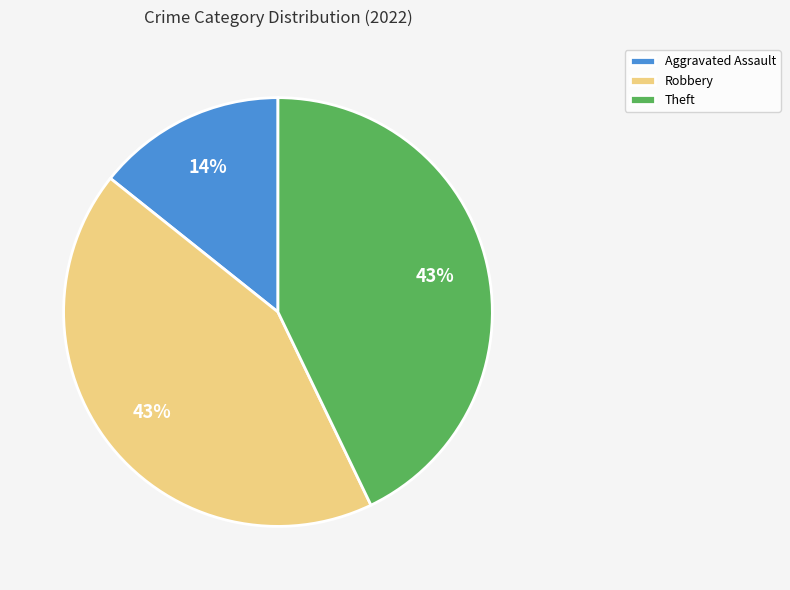

Combined, do Robbery and Aggravated Assault account for over 50%?

Yes